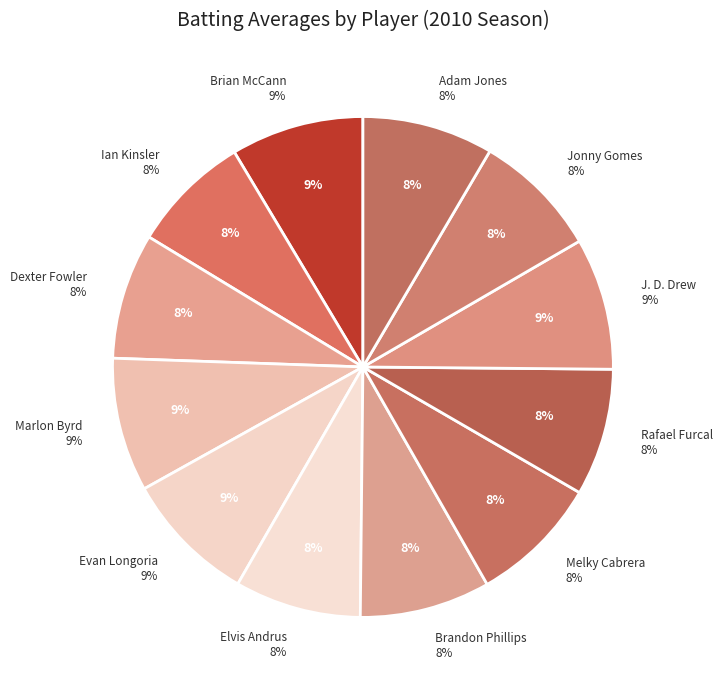

What is the total percentage of Brian McCann and Melky Cabrera?

17.0%